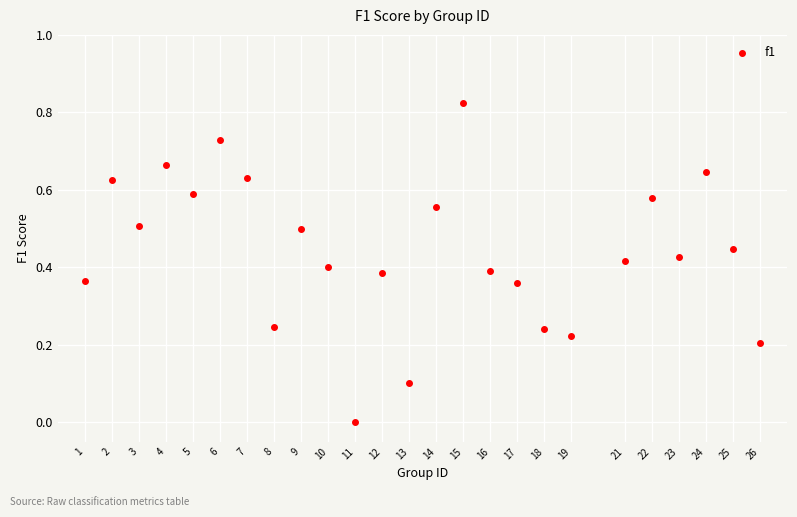

What is the range of X values (max minus min)?

25.0